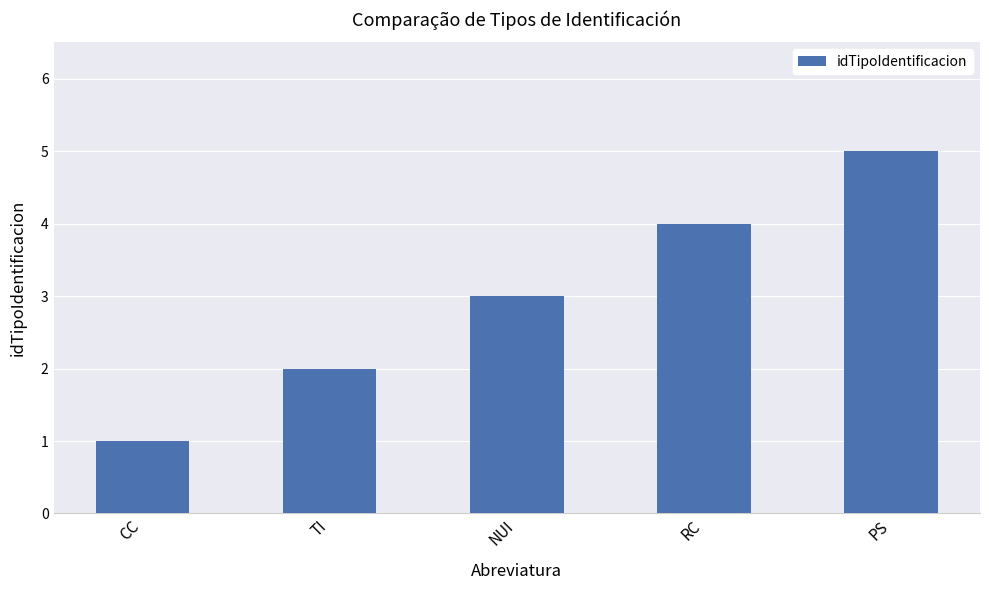

Are the bars horizontal?

No